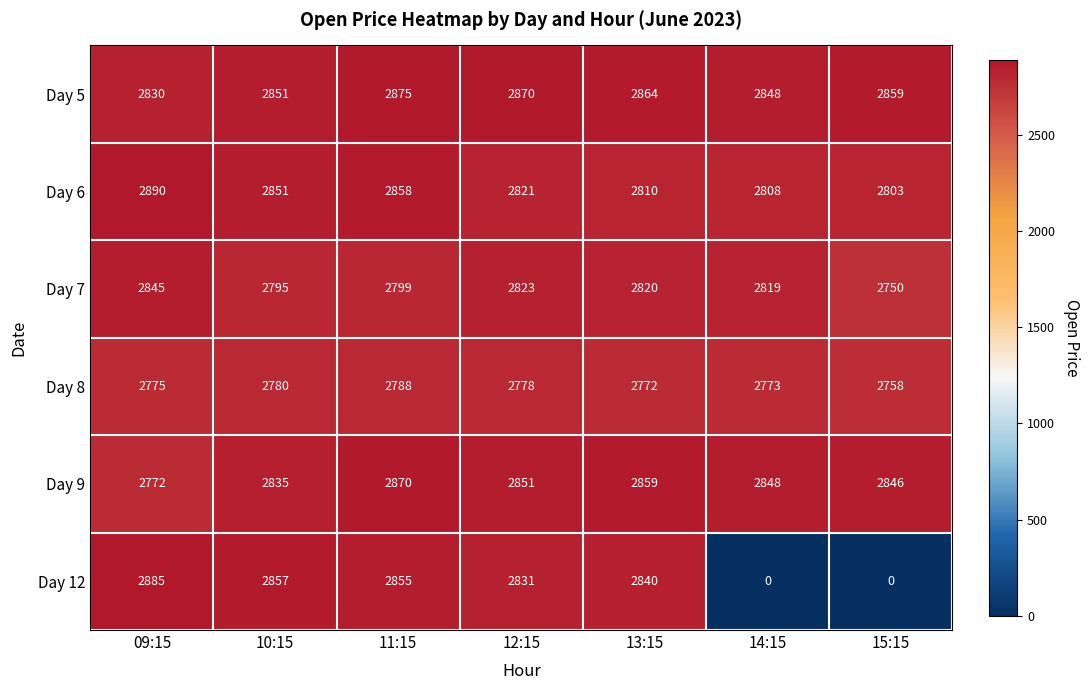

Rank the series at 11:15 from highest to lowest value.

Day 5, Day 9, Day 6, Day 12, Day 7, Day 8